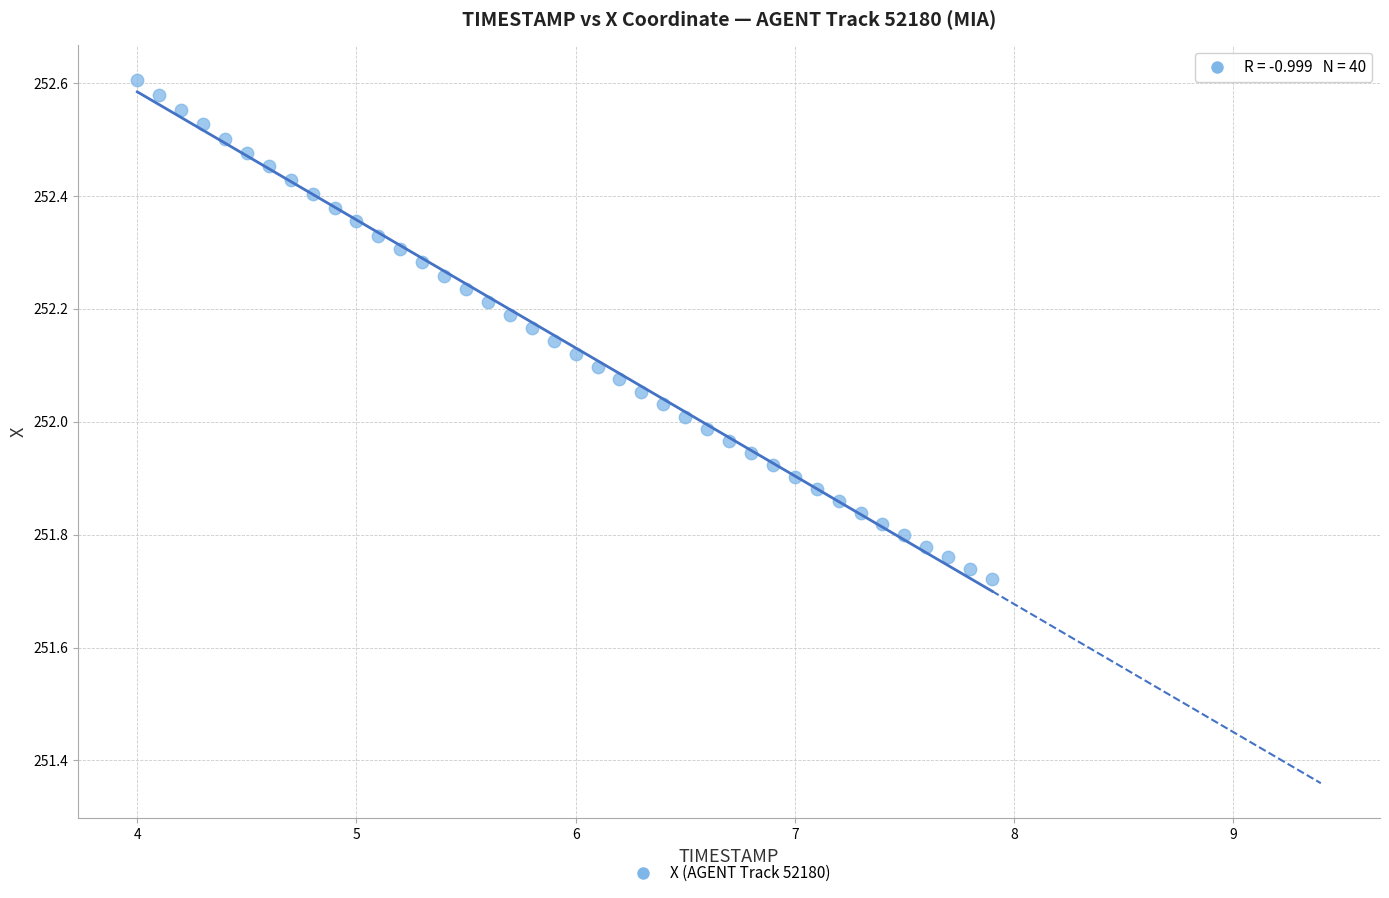

What is the range of X values (max minus min)?

3.9